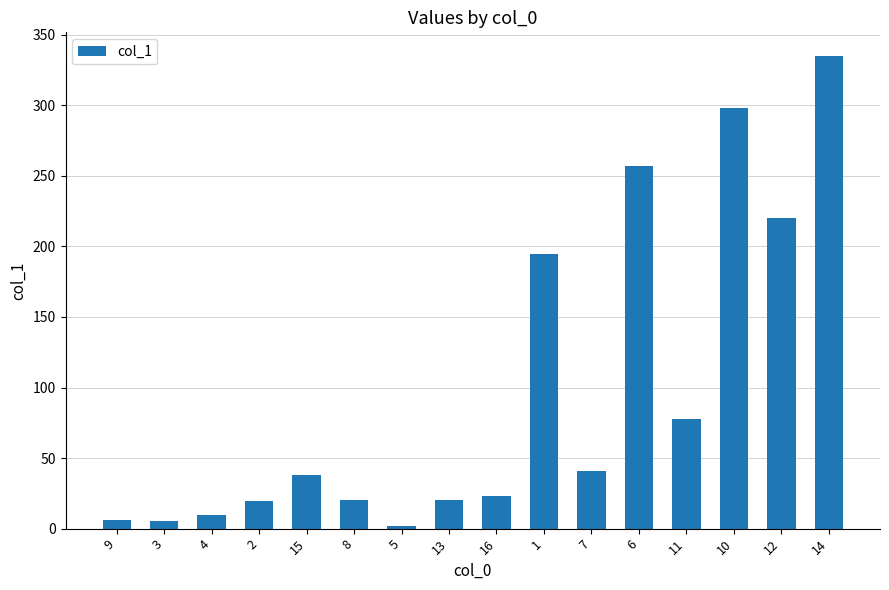

Which label corresponds to the largest value in the chart?

14